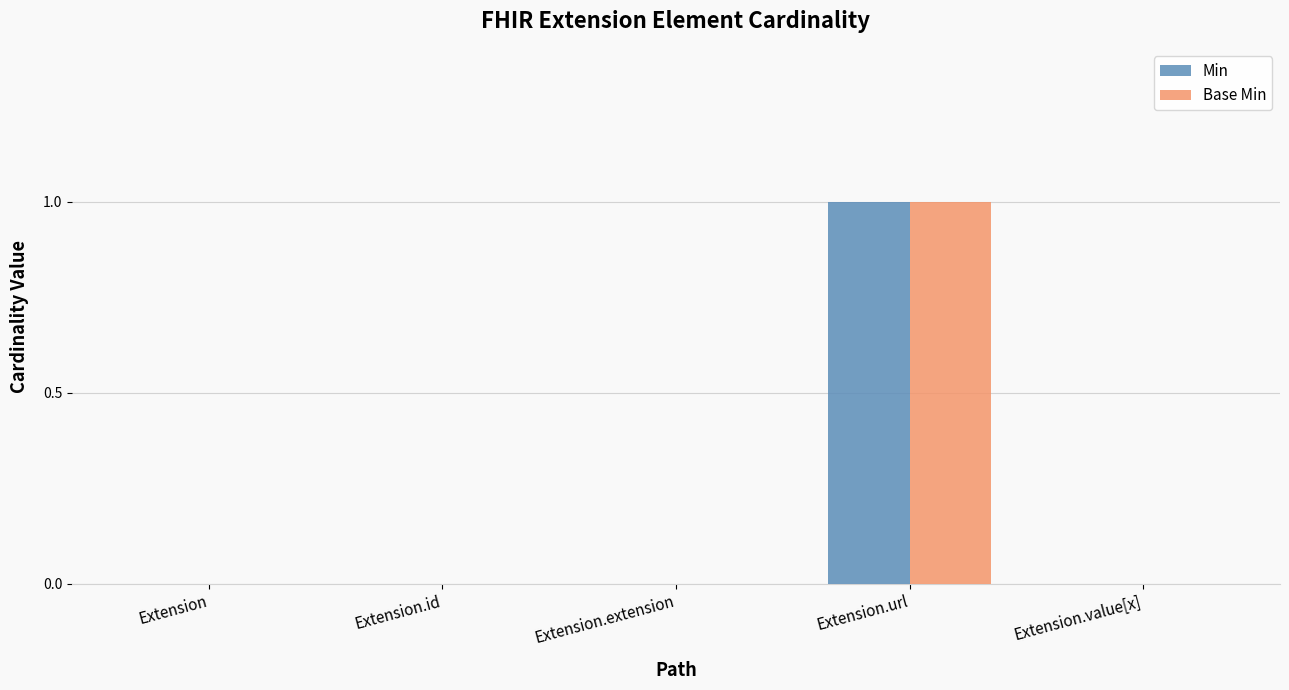

Reading left to right, what are all the values shown in this chart?

Min: Extension=0	Extension.id=0	Extension.extension=0	Extension.url=1	Extension.value[x]=0
Base Min: Extension=0	Extension.id=0	Extension.extension=0	Extension.url=1	Extension.value[x]=0